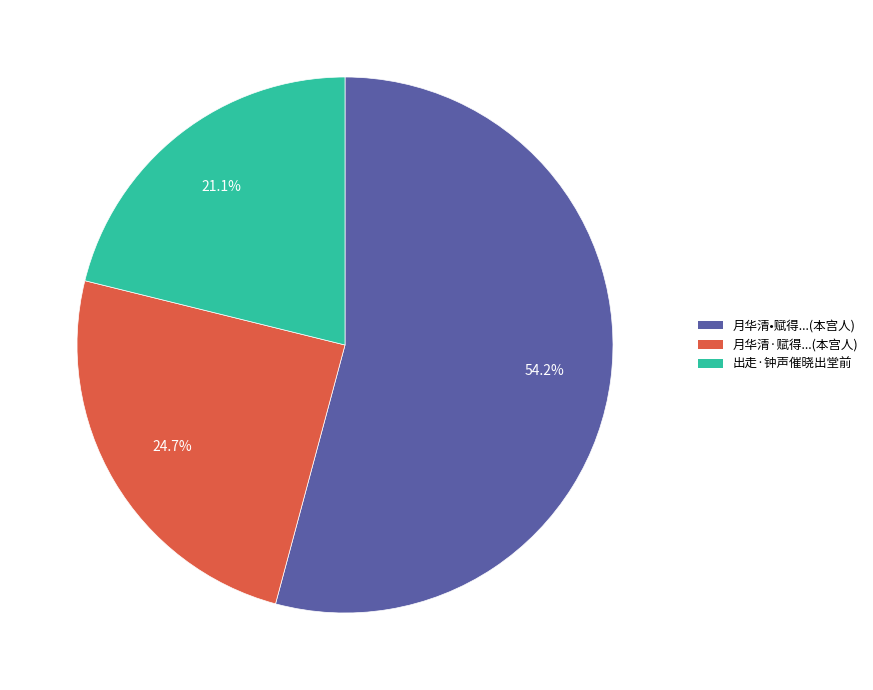

How many slices are in this pie chart?

3